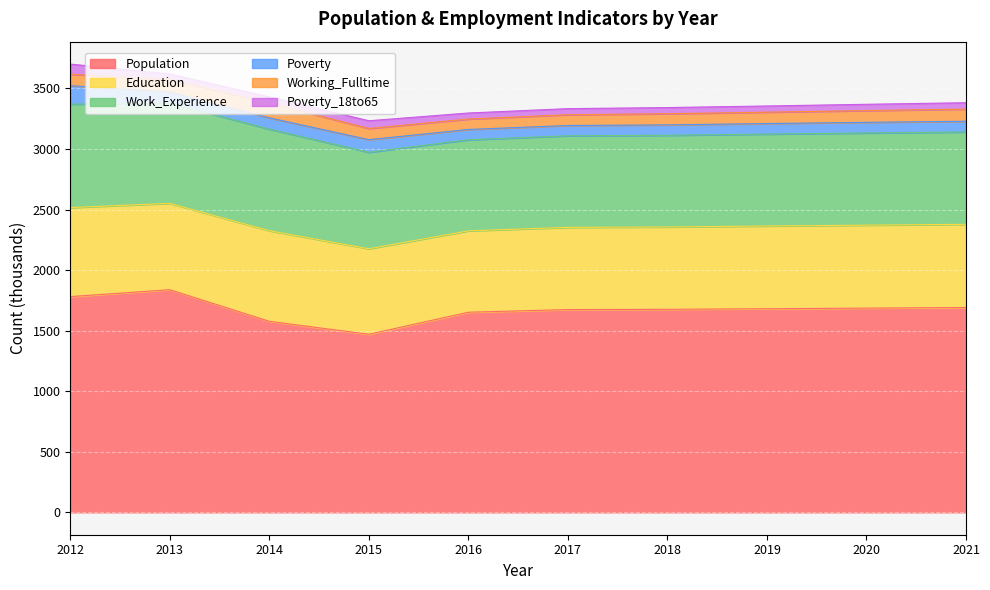

The value of Working_Fulltime at 2020 is 145. True or false?

False